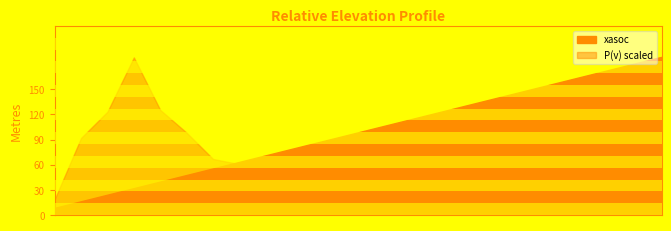

At how many categories does at least one series exceed 1?

12